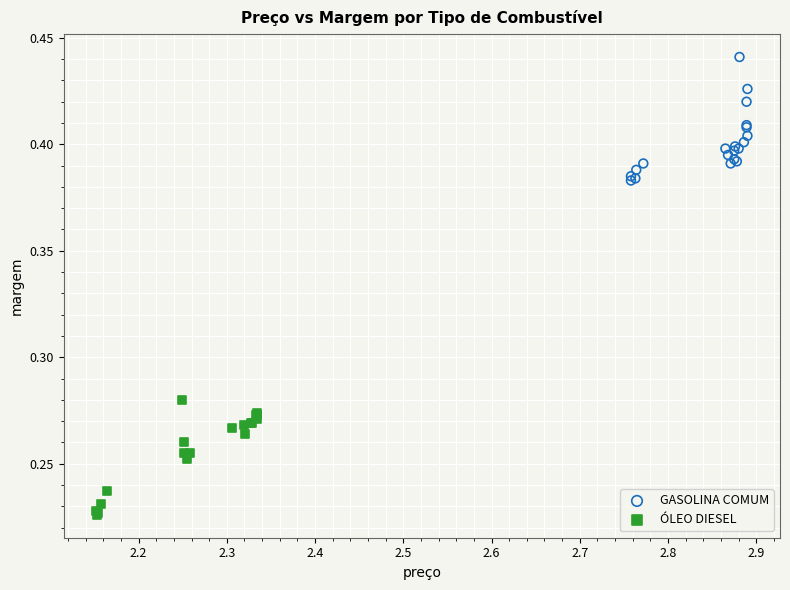

Which series contains the highest Y value?

GASOLINA COMUM